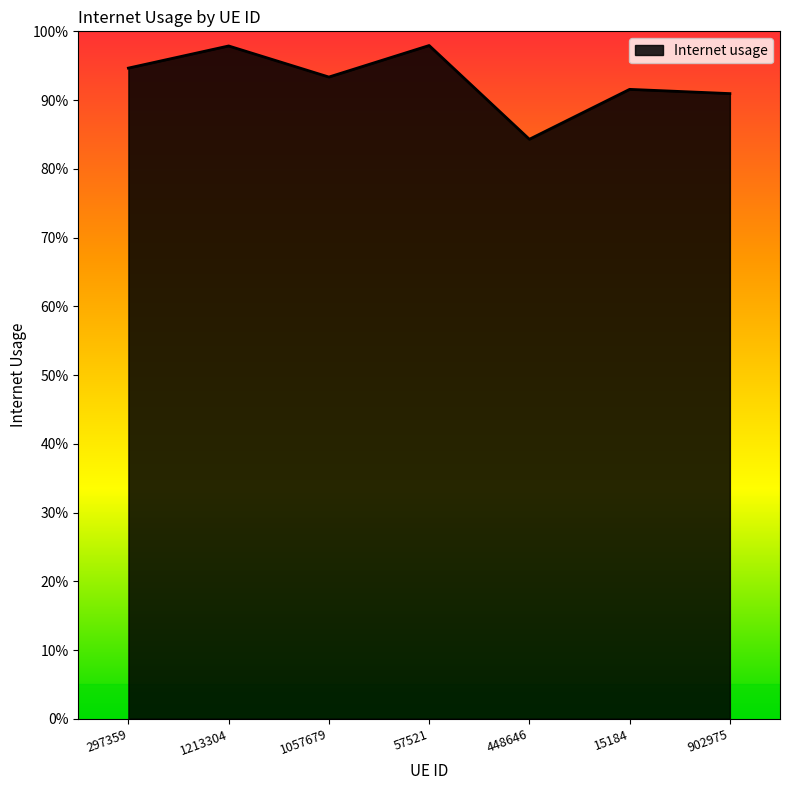

What is the label of the 4th point from the right?

57521